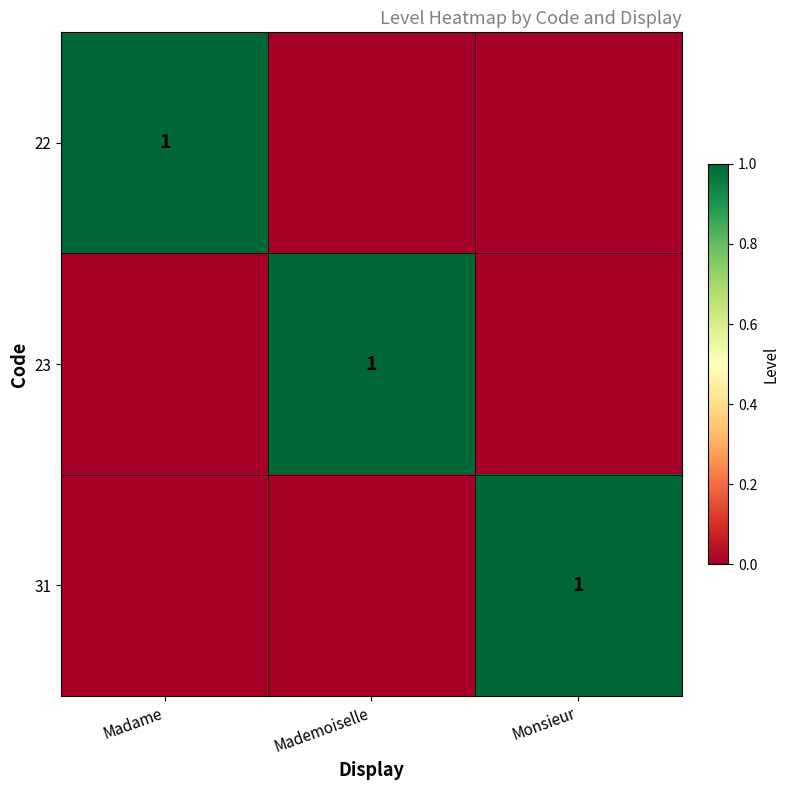

Is it true that 23 equals 0 at Mademoiselle?

False